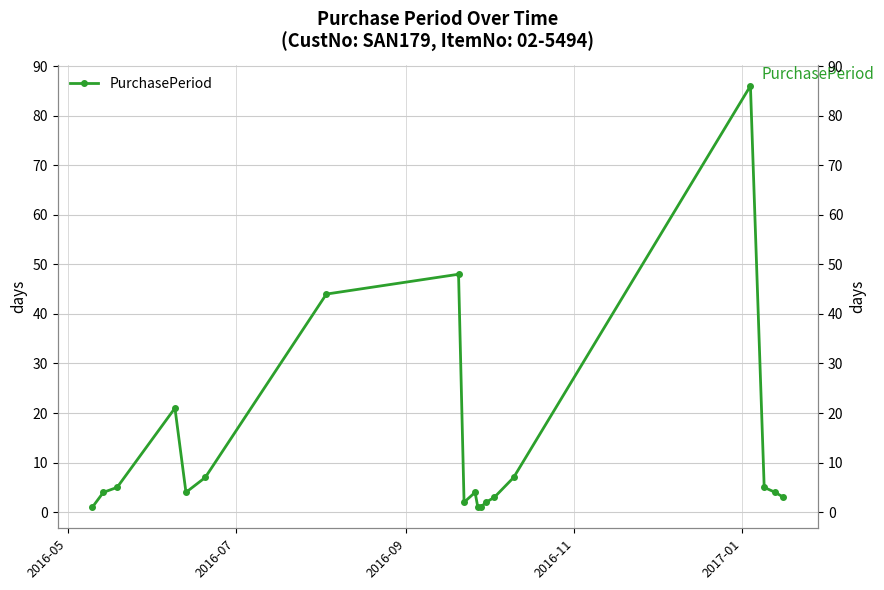

How many data points are above 4?

8